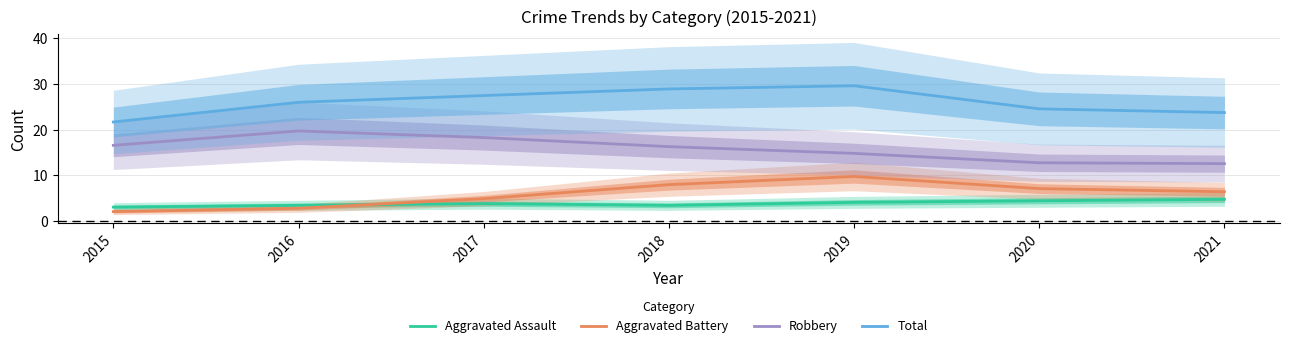

Reading left to right, list all the values displayed in this chart.

Aggravated Assault: 2015=3.0	2016=3.4	2017=3.8	2018=3.4	2019=4.1	2020=4.4	2021=4.7
Aggravated Battery: 2015=2.1	2016=2.8	2017=4.9	2018=8.0	2019=9.8	2020=7.1	2021=6.4
Robbery: 2015=16.6	2016=19.7	2017=18.3	2018=16.3	2019=14.8	2020=12.8	2021=12.6
Total: 2015=21.7	2016=26.0	2017=27.5	2018=28.9	2019=29.6	2020=24.6	2021=23.7